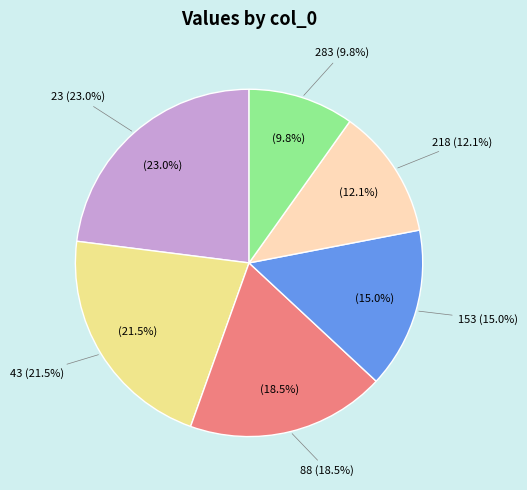

What is the change in value from 23 to 283?

-0.6